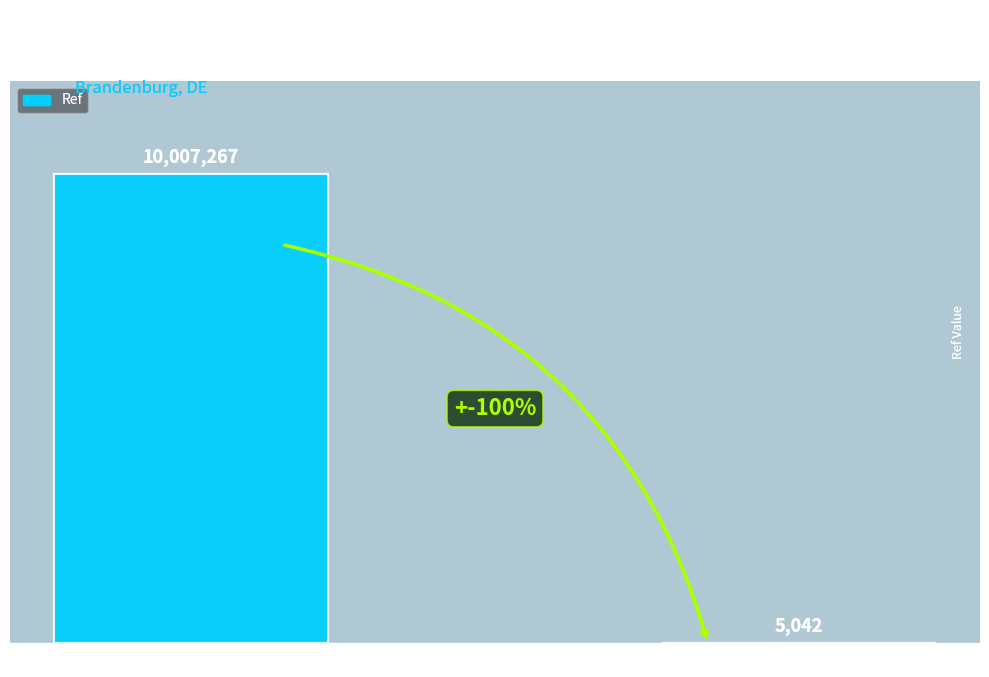

Reading left to right, what are all the values shown in this chart?

edeka_de=10007267	netto_de=5042